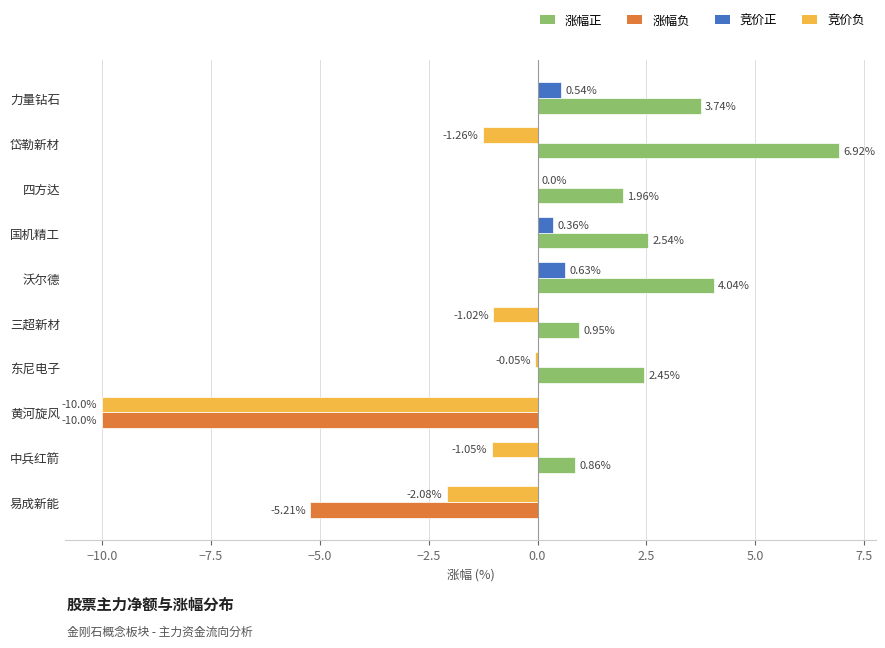

Which category has the highest value across all series?

岱勒新材